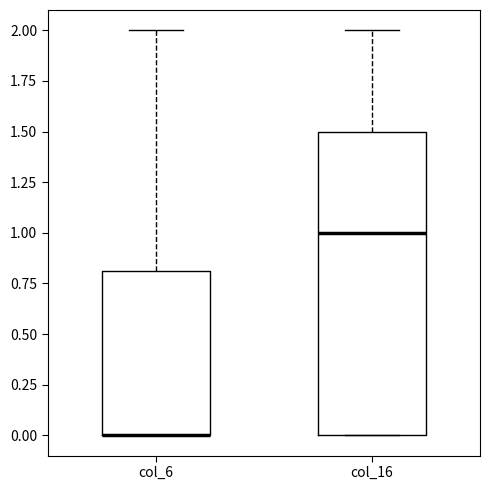

Reading left to right, read every box against the y-axis: the position of its median line, the range the box covers, and the ends of its whiskers. The values are not printed on the chart, so give them approximately, as read against the axis.

col_6: median 0.0 (drawn on the box's lower edge), box 0.0 to 0.8, whiskers 0.0 to 2.0
col_16: median 1.0, box 0.0 to 1.5, whiskers 0.0 to 2.0